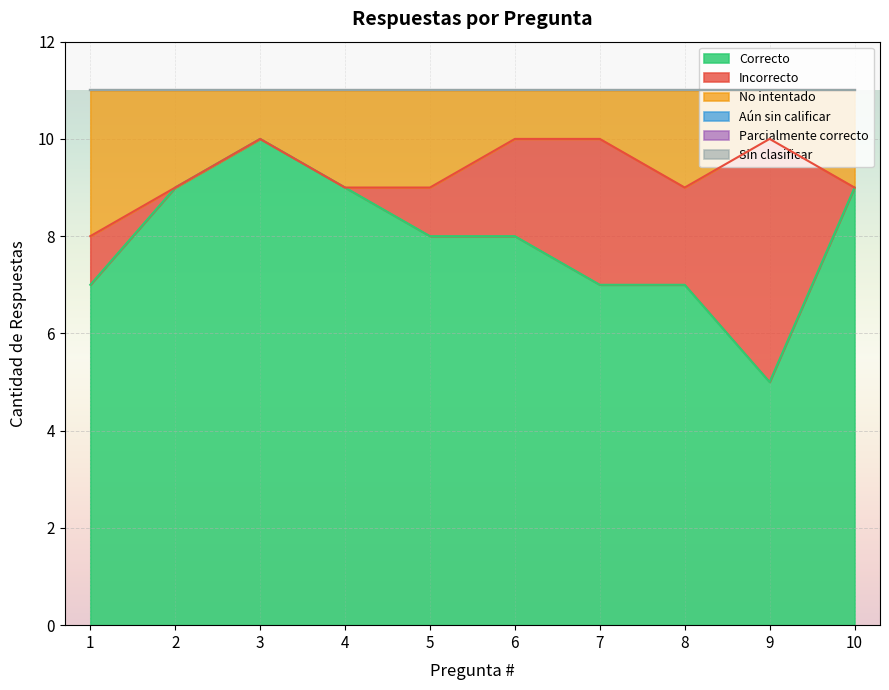

Reading left to right, what are all the values shown in this chart?

Correcto: 7	9	10	9	8	8	7	7	5	9
Incorrecto: 1	0	0	0	1	2	3	2	5	0
No intentado: 3	2	1	2	2	1	1	2	1	2
Aún sin calificar: 0	0	0	0	0	0	0	0	0	0
Parcialmente correcto: 0	0	0	0	0	0	0	0	0	0
Sin clasificar: 0	0	0	0	0	0	0	0	0	0